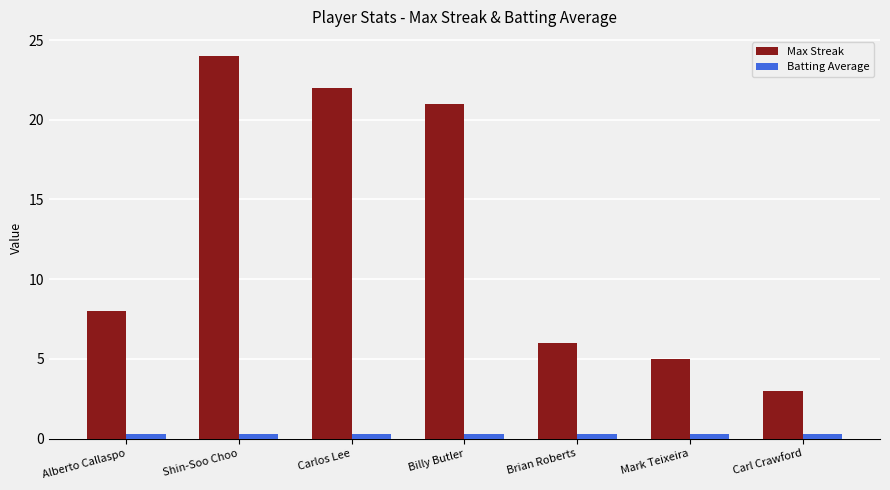

Rank the series by their average value, from highest to lowest.

Max Streak, Batting Average